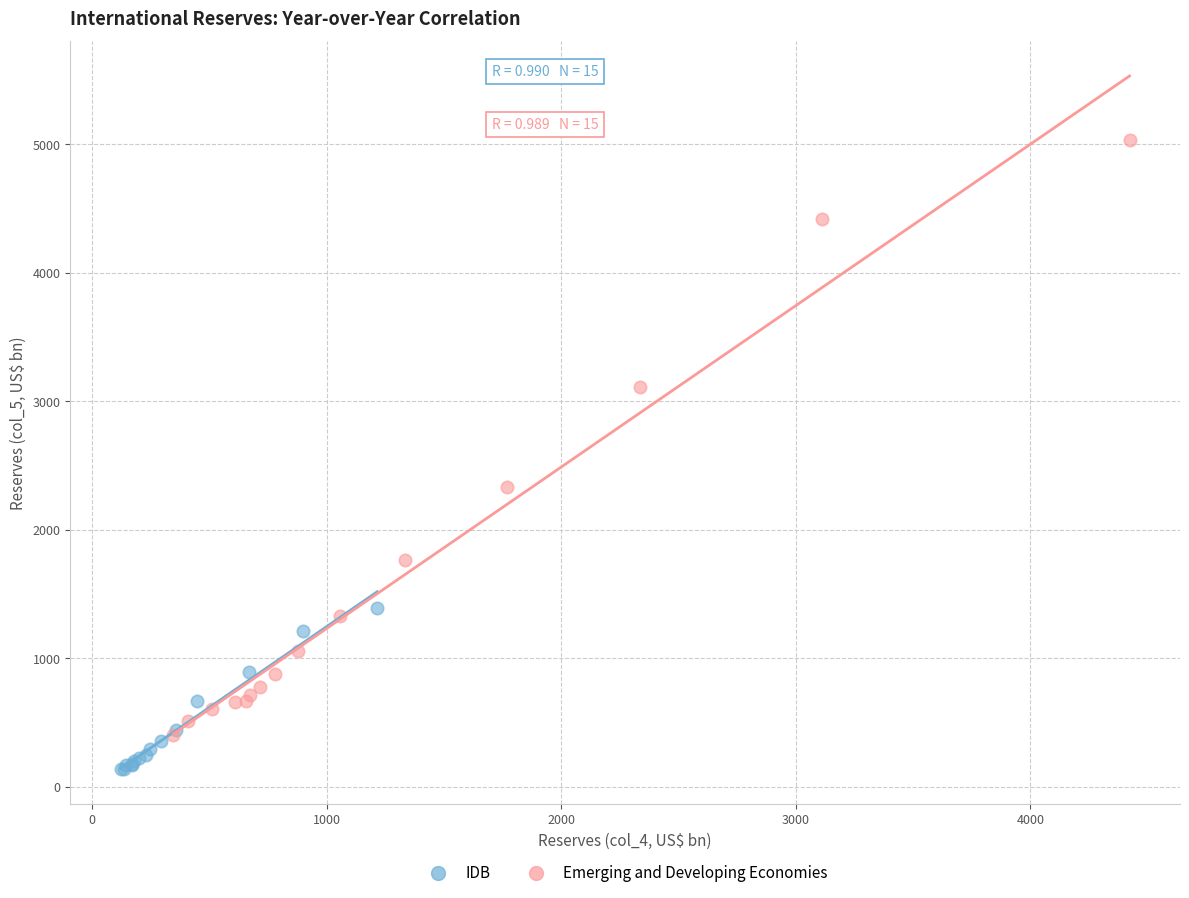

Which series reaches the minimum Y coordinate?

IDB